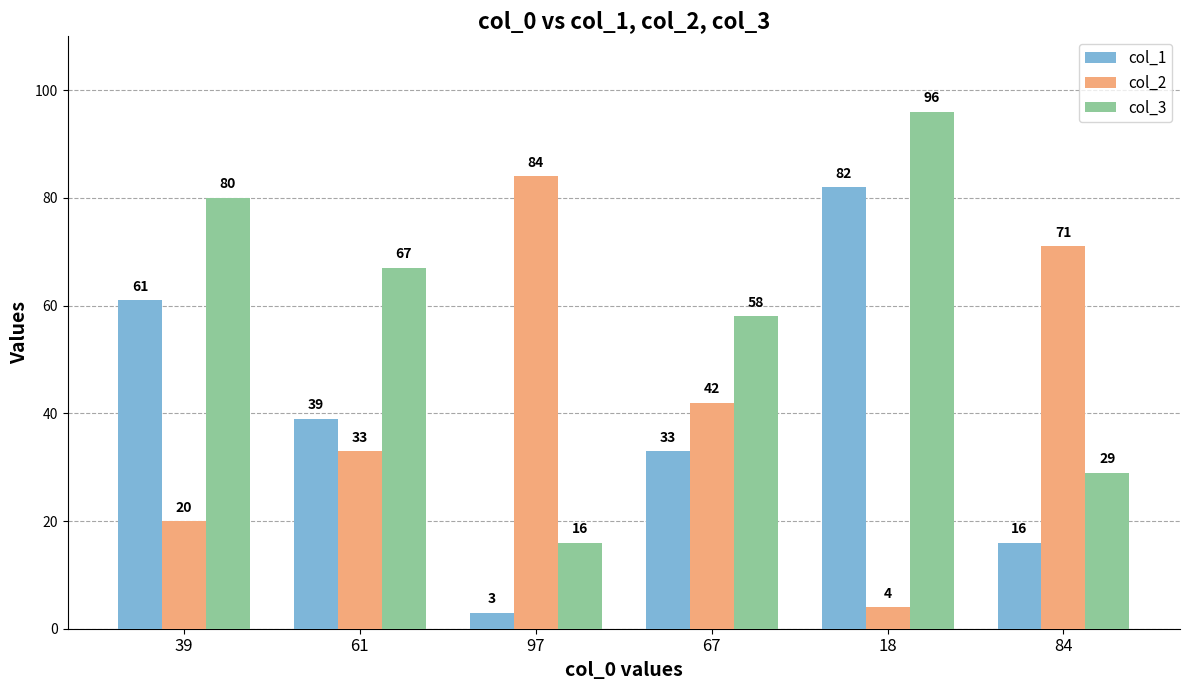

At which label does col_3 first exceed 67?

39